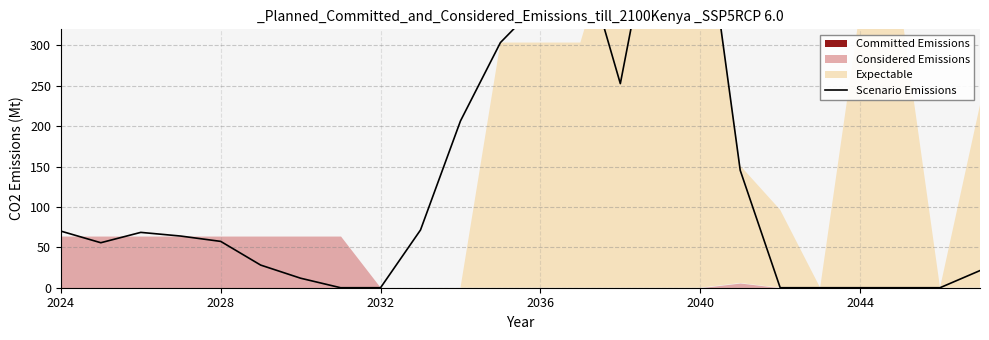

Does the chart have visible grid lines?

Yes